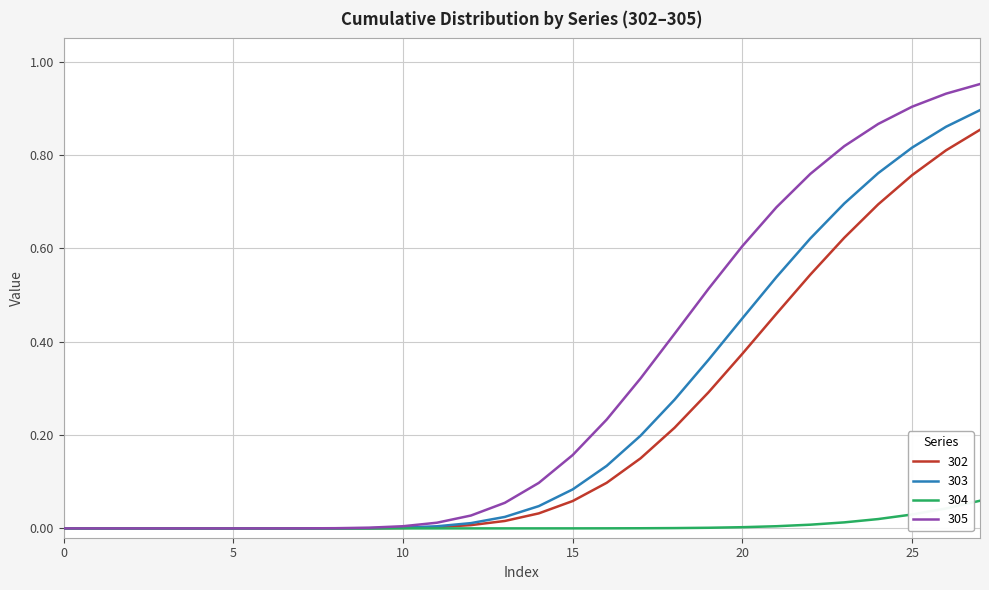

Which series has the largest range (max minus min)?

305